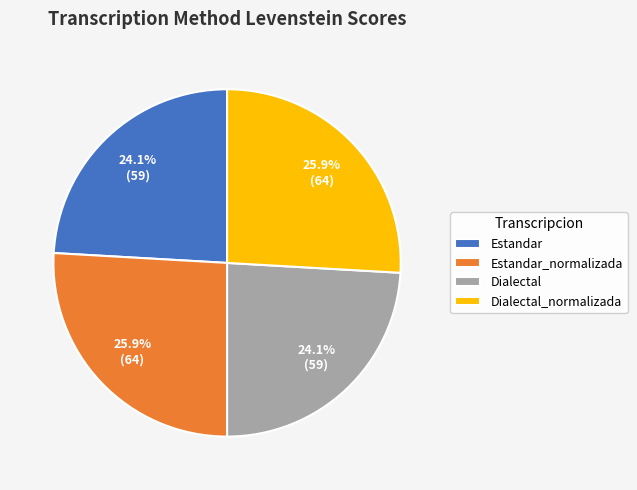

Is there any slice that represents more than half of the pie?

No